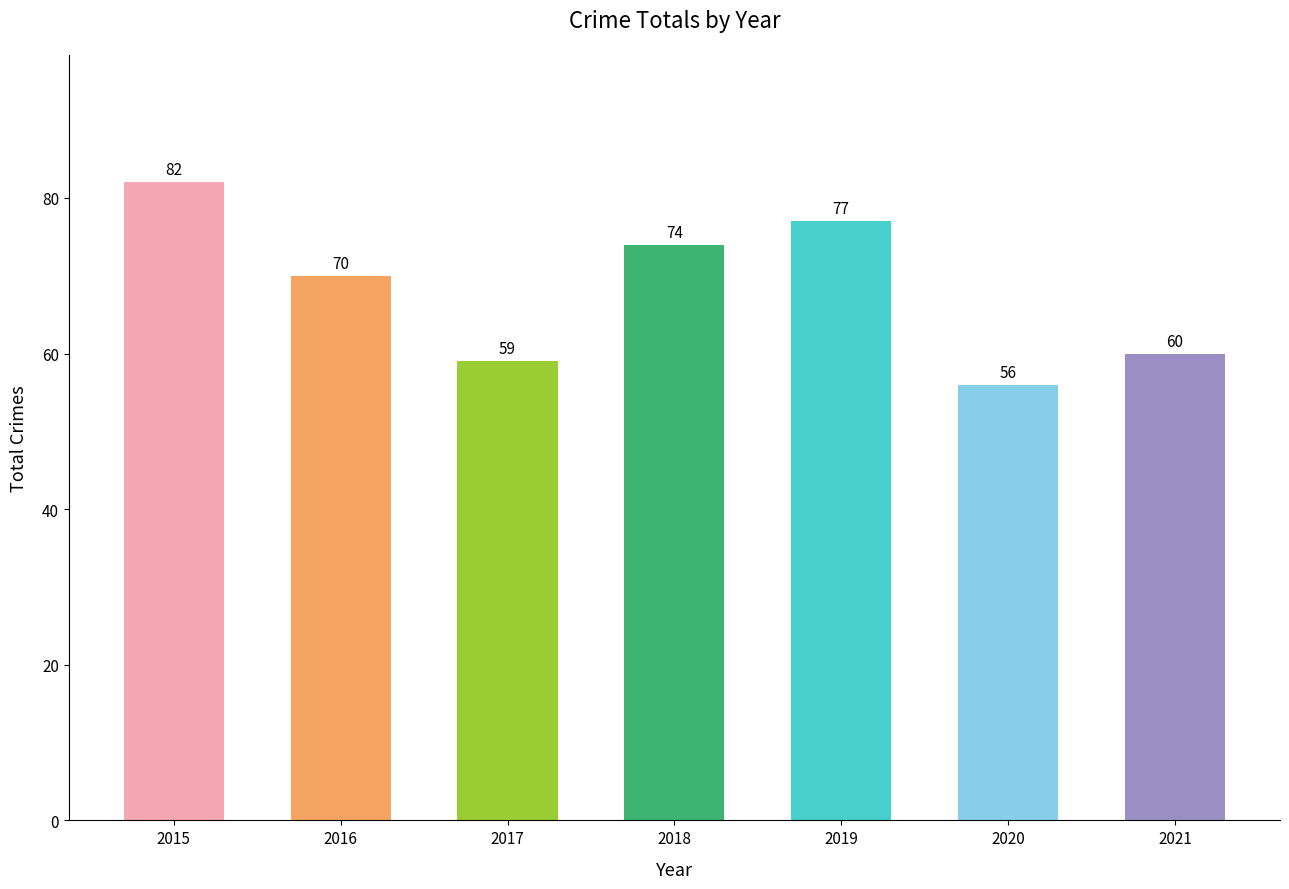

Are the bars horizontal?

No